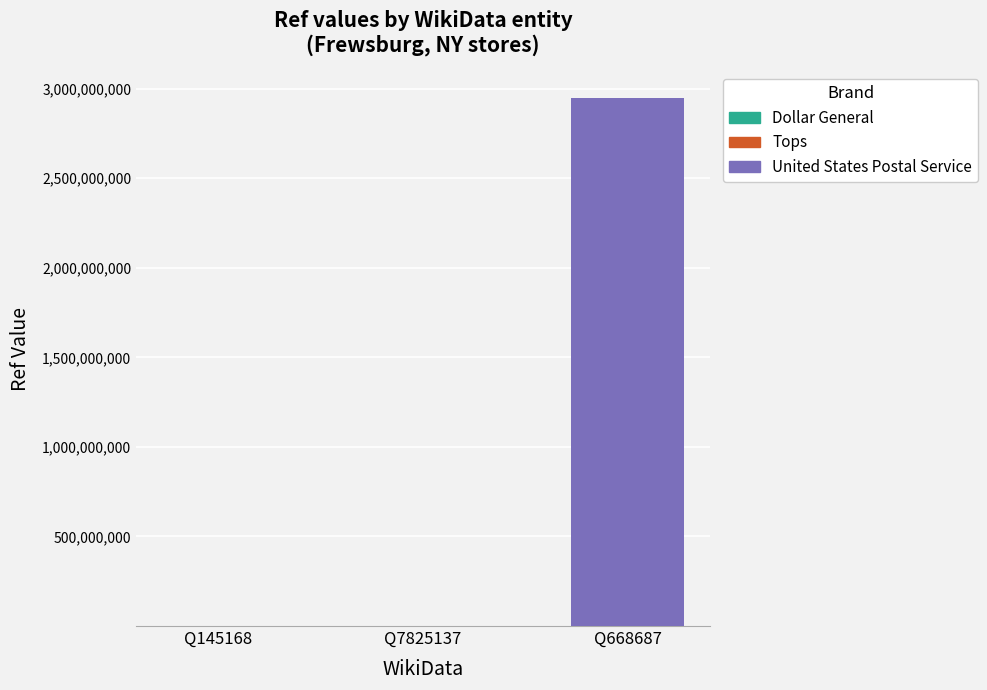

Which series has the largest range (max minus min)?

United States Postal Service